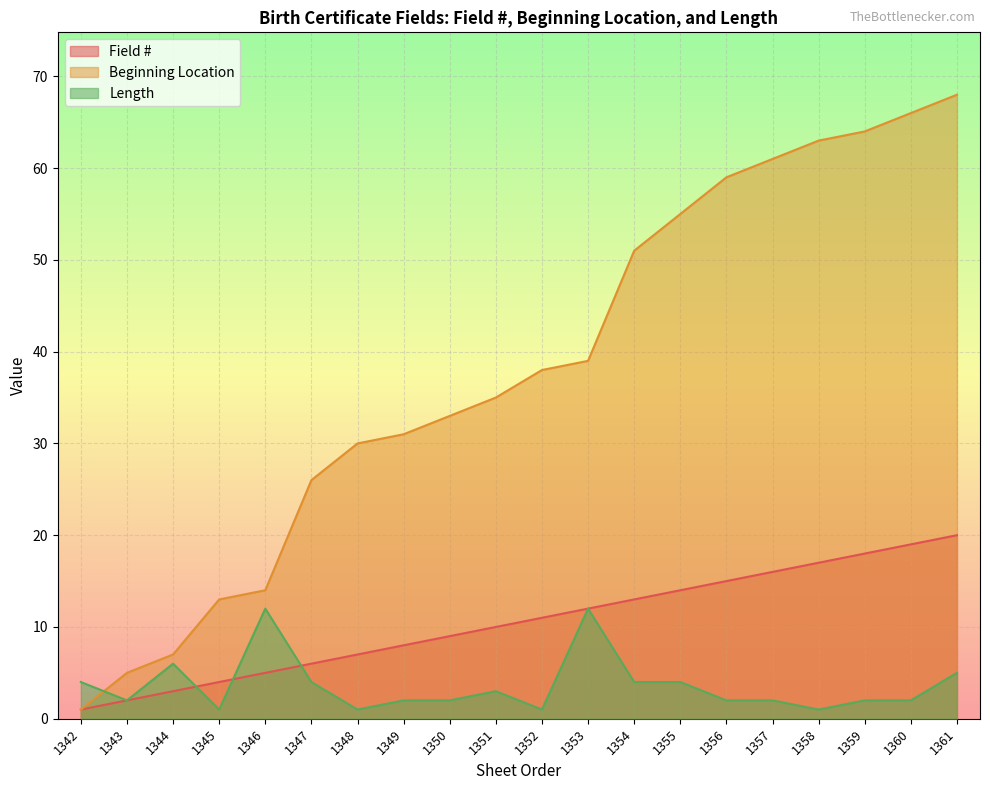

True or false: Length has more than 1 points higher than both neighbors.

True